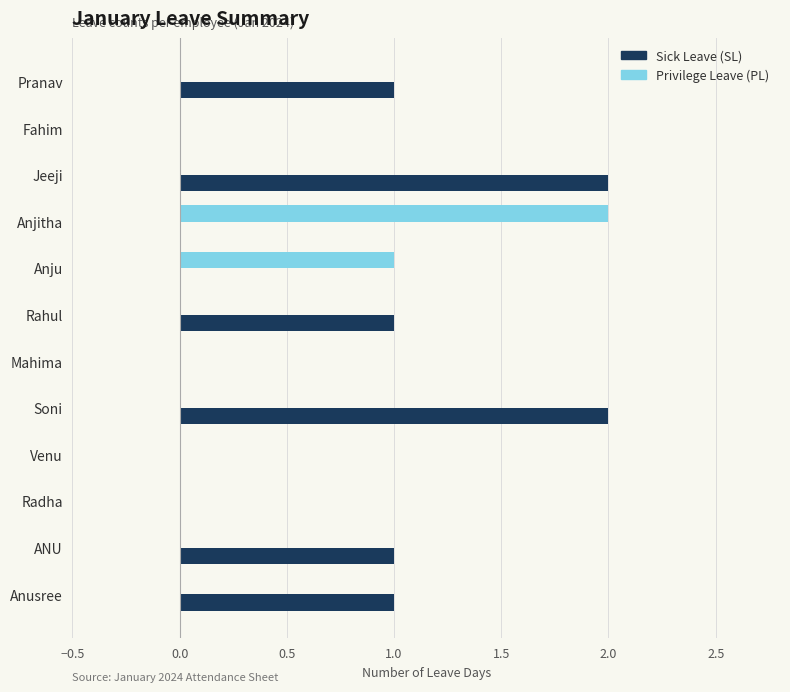

Between Pranav and Venu, which series saw the biggest shift?

Sick Leave (SL)